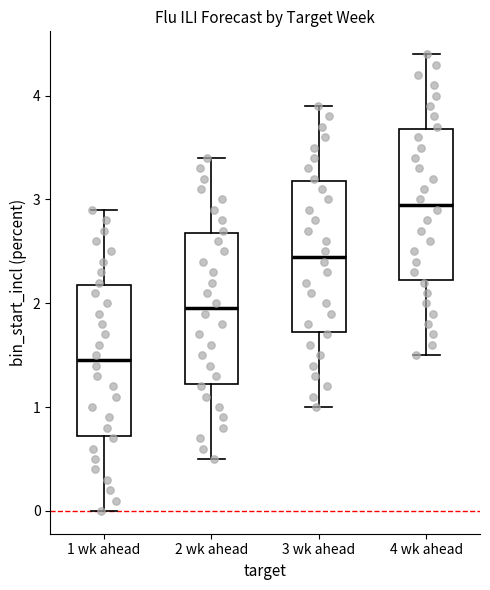

Reading left to right, read every box against the y-axis: the position of its median line, the range the box covers, and the ends of its whiskers. The values are not printed on the chart, so give them approximately, as read against the axis.

1 wk ahead: median 1.5, box 0.7 to 2.2, whiskers 0.0 to 2.9
2 wk ahead: median 2.0, box 1.2 to 2.7, whiskers 0.5 to 3.4
3 wk ahead: median 2.5, box 1.7 to 3.2, whiskers 1.0 to 3.9
4 wk ahead: median 3.0, box 2.2 to 3.7, whiskers 1.5 to 4.4